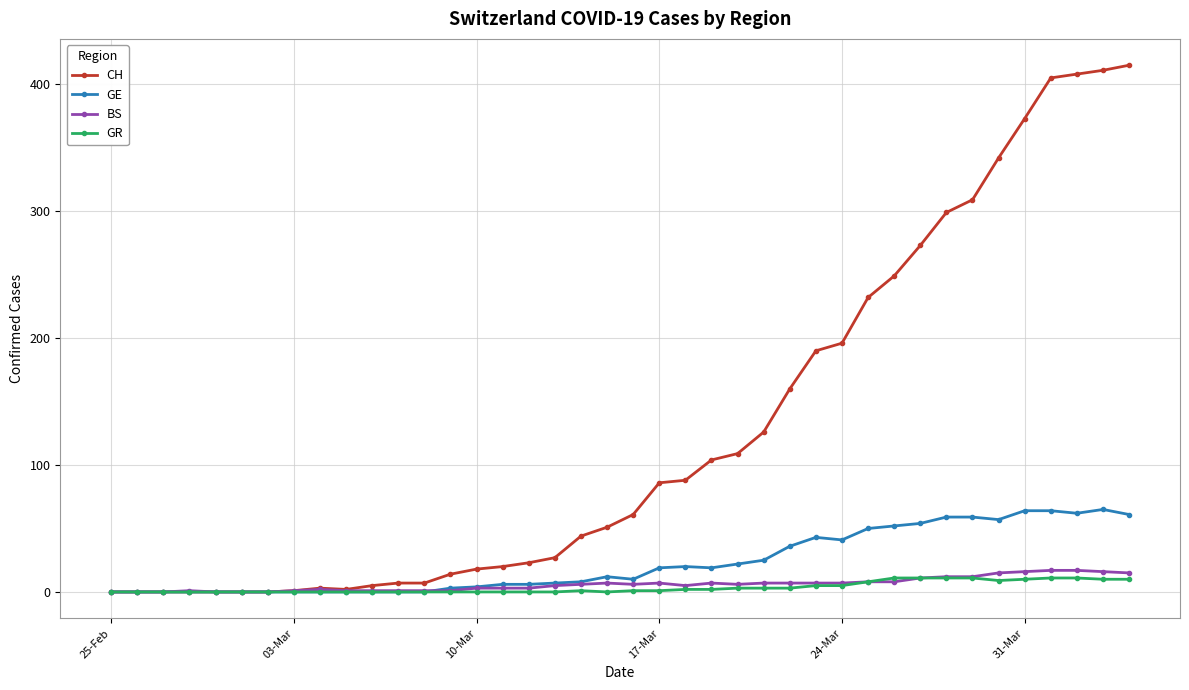

Which series has the largest range (max minus min)?

CH